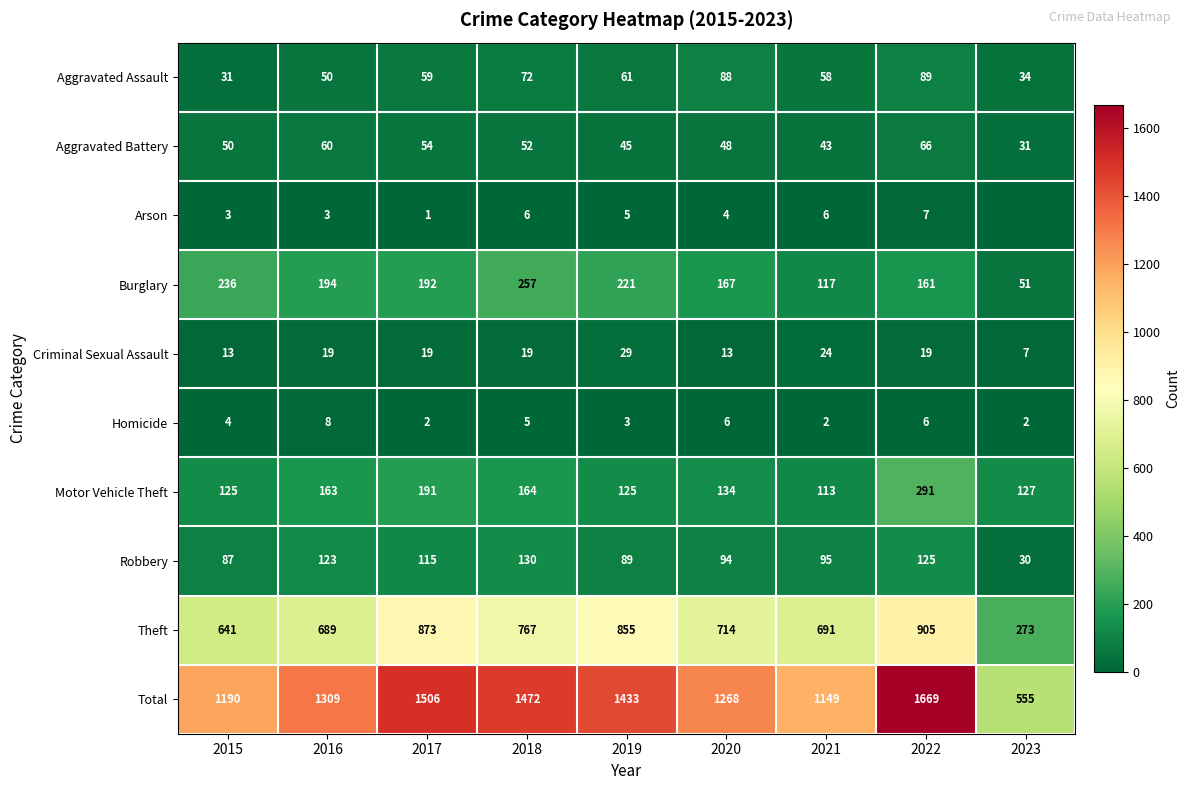

What is the difference between the second highest and minimum values in the Total series?

951